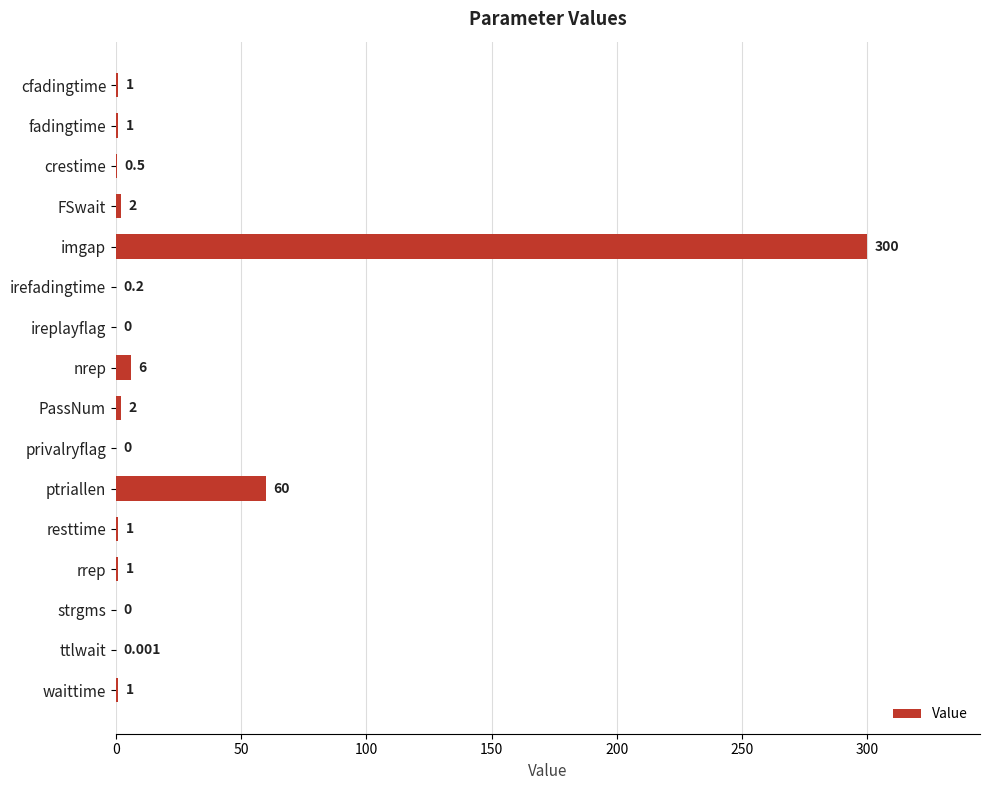

Which category has the highest value across all series?

imgap